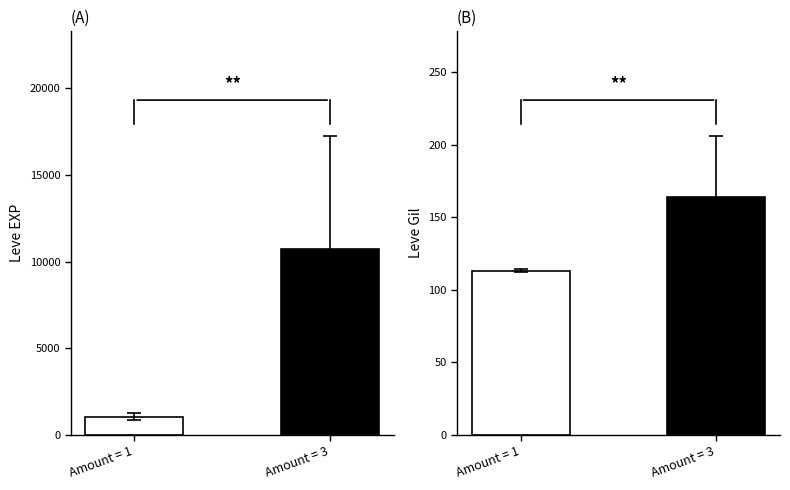

What are all the series names shown in the legend?

Leve EXP, Leve Gil